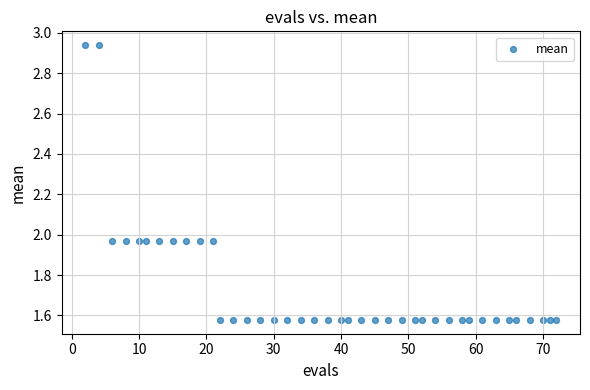

What is the range of X values (max minus min)?

70.0